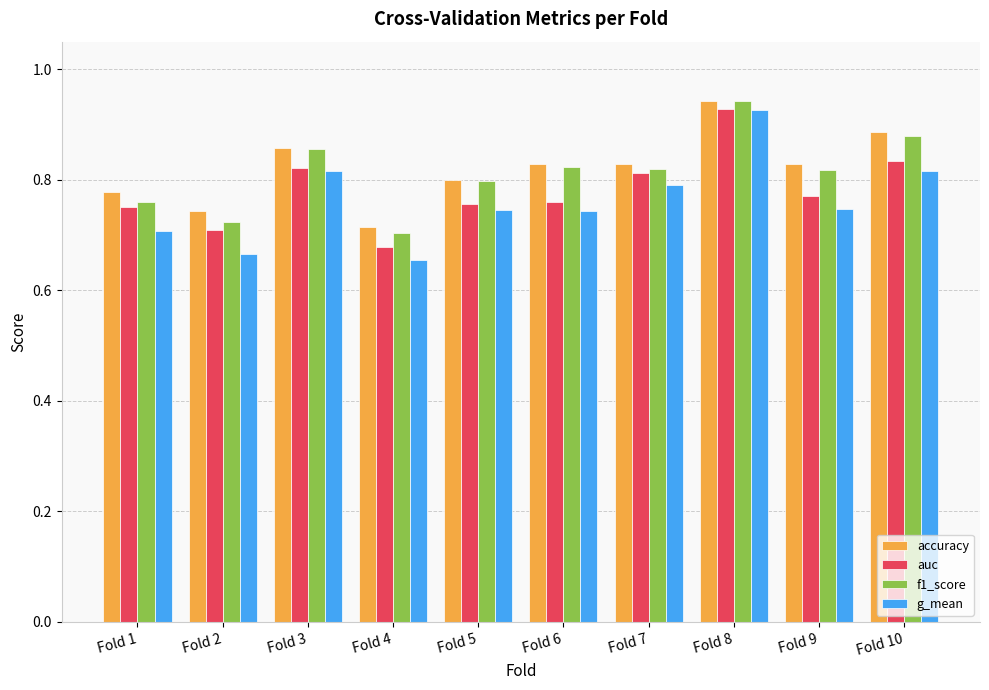

Between Fold 1 and Fold 4, which series saw the biggest shift?

auc